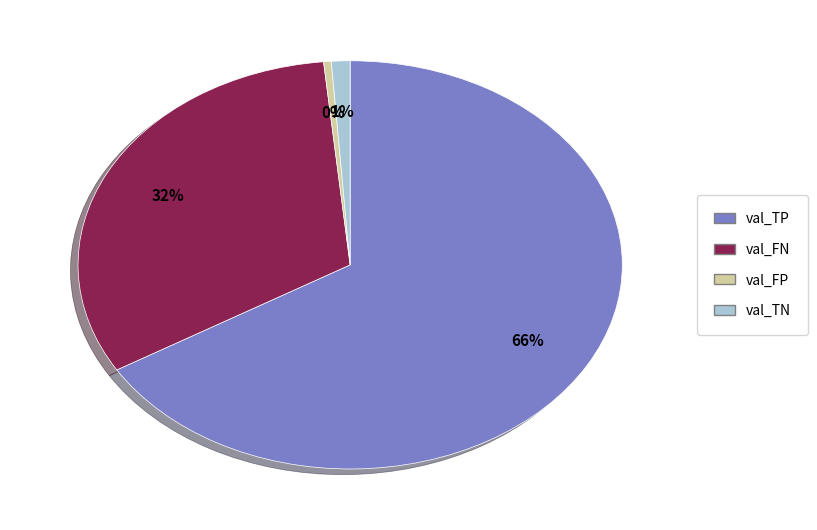

Is there a majority slice in this chart?

Yes